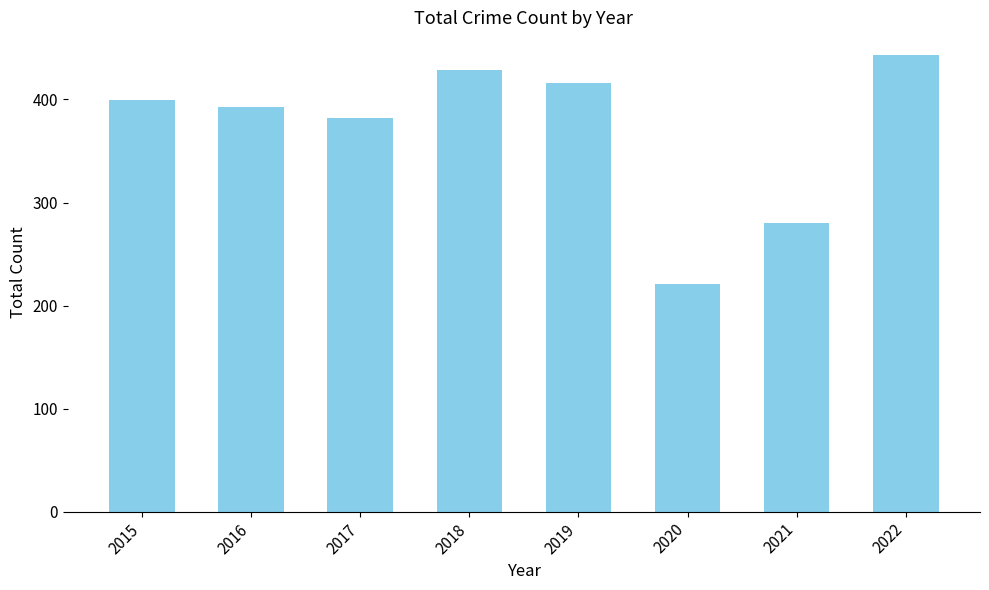

Rank the categories by value from lowest to highest.

2020, 2021, 2017, 2016, 2015, 2019, 2018, 2022